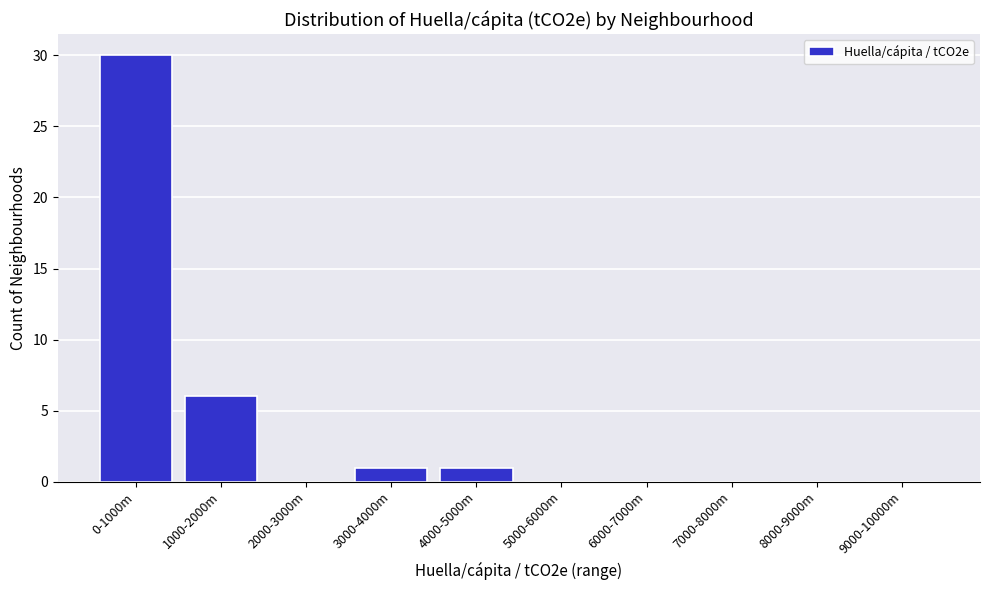

Reading left to right, list all the values displayed in this chart.

0-1000m=30	1000-2000m=6	2000-3000m=0	3000-4000m=1	4000-5000m=1	5000-6000m=0	6000-7000m=0	7000-8000m=0	8000-9000m=0	9000-10000m=0